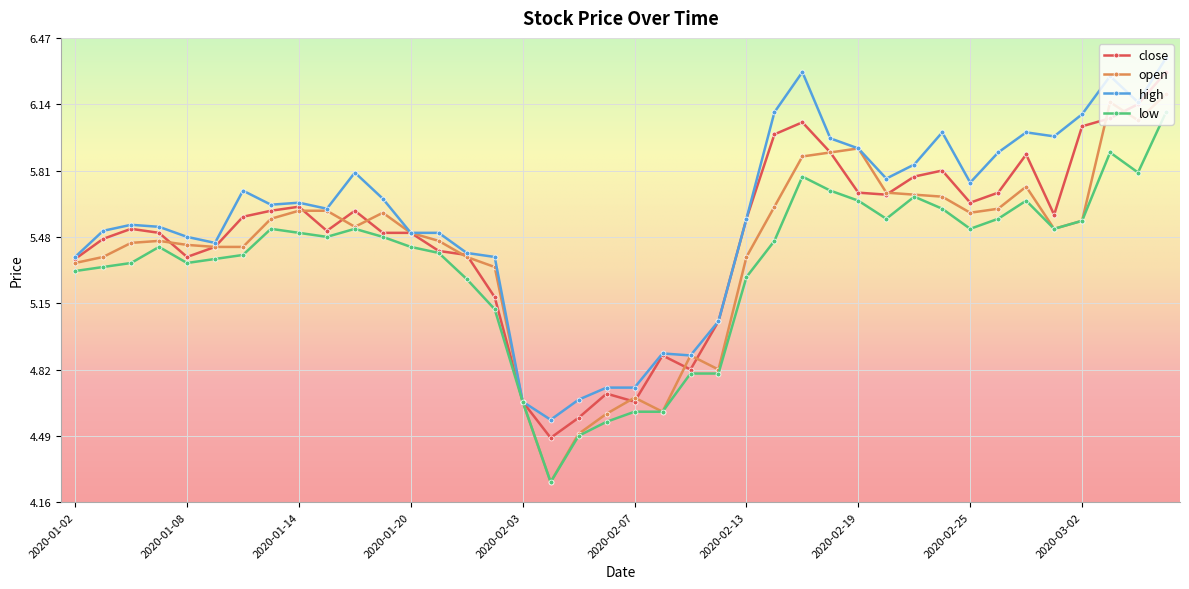

Which series has the widest spread of values?

open